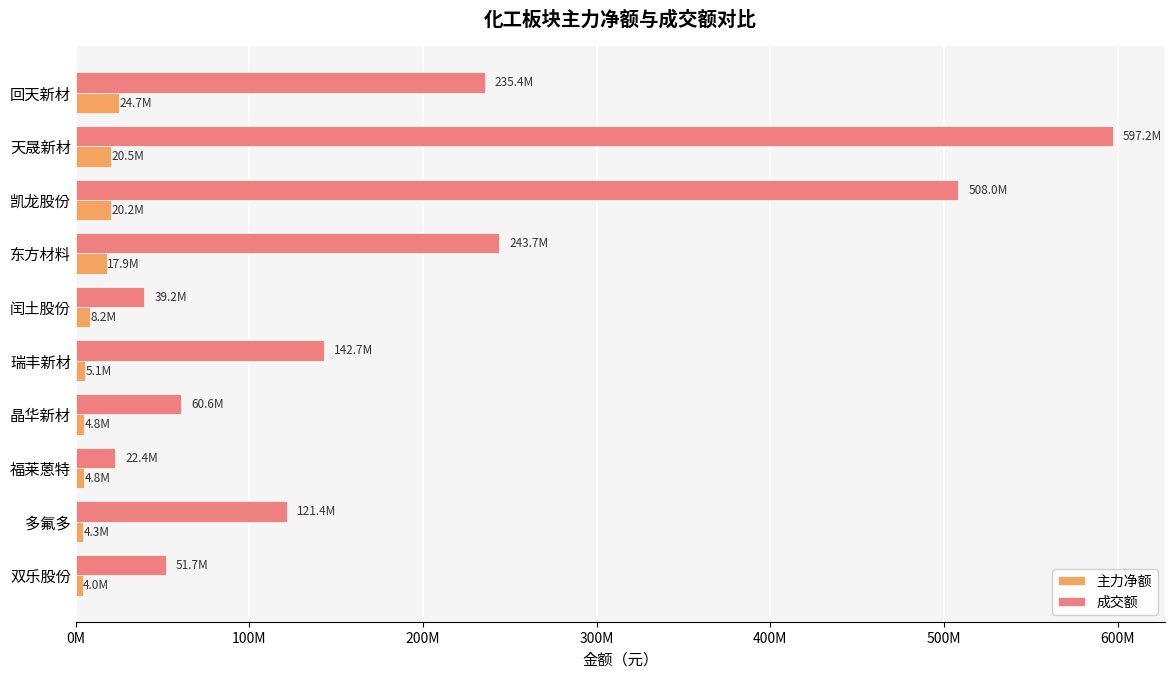

At how many categories does at least one series exceed 575764055?

1